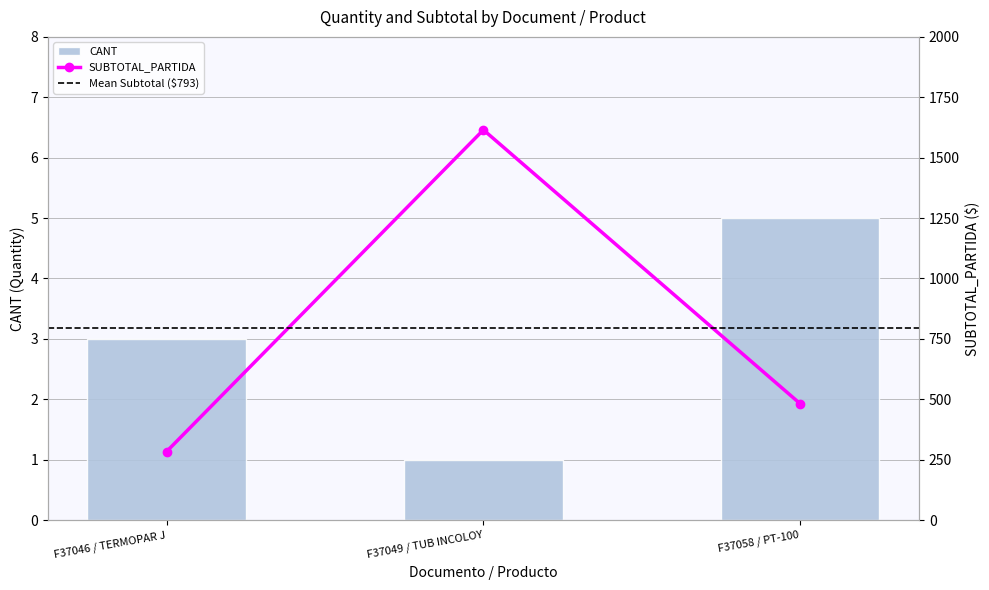

The value at F37058 / PT-100 is 1. True or false?

False